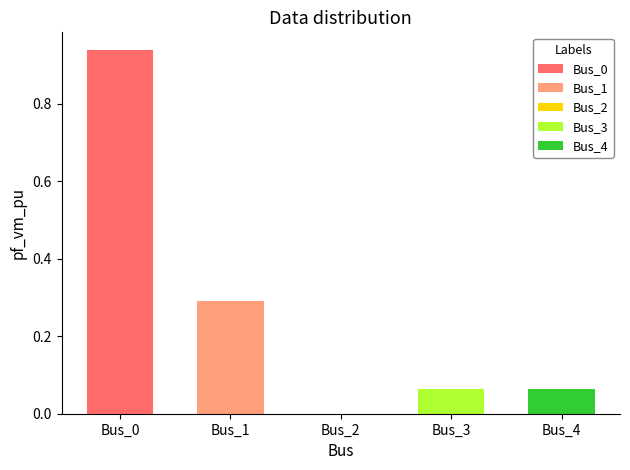

List the labels in order of value, smallest first.

Bus_2, Bus_3, Bus_4, Bus_1, Bus_0